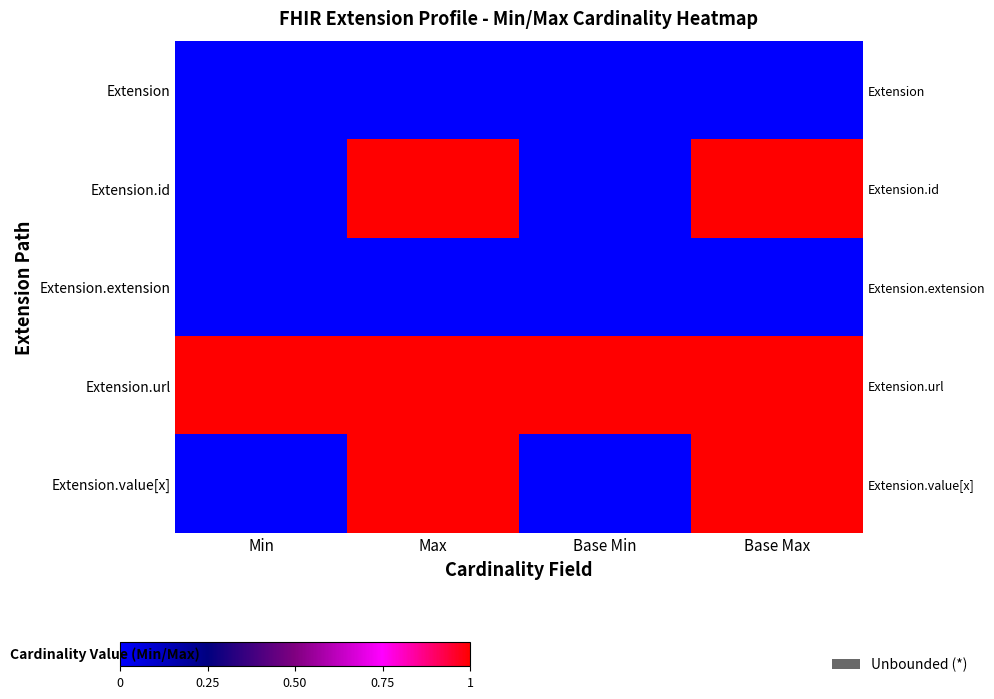

Rank the categories by Extension value from highest to lowest.

Min, Max, Base Min, Base Max